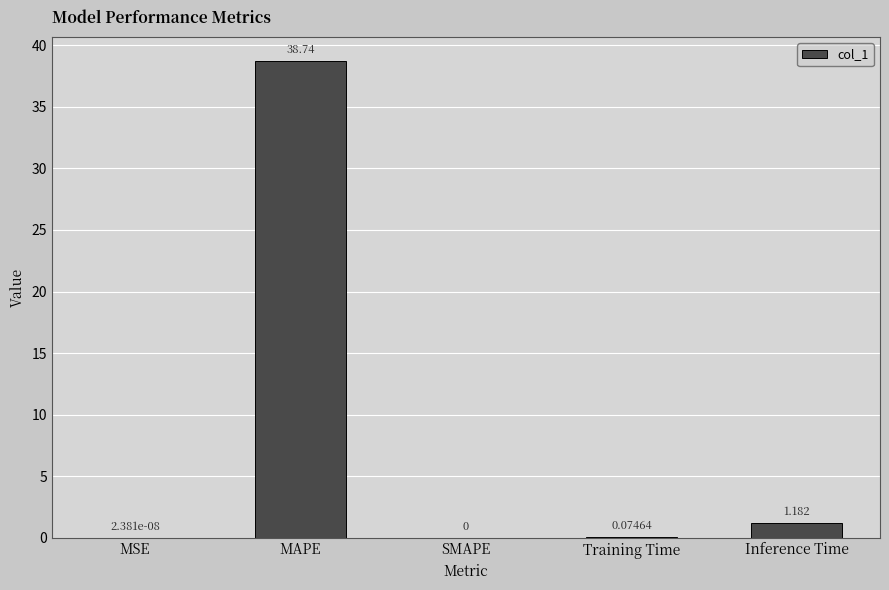

Count the number of values greater than 0.

4